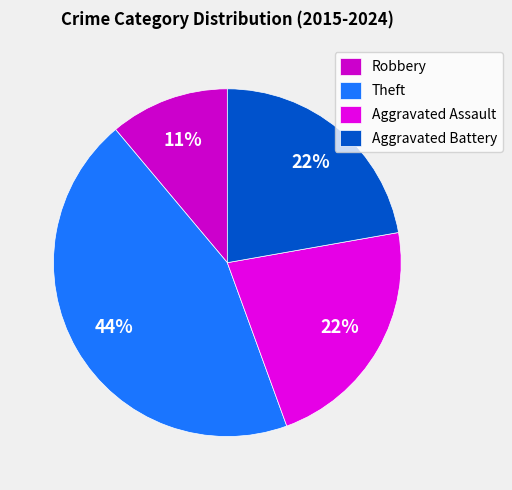

What is the smallest slice in the pie chart?

Robbery